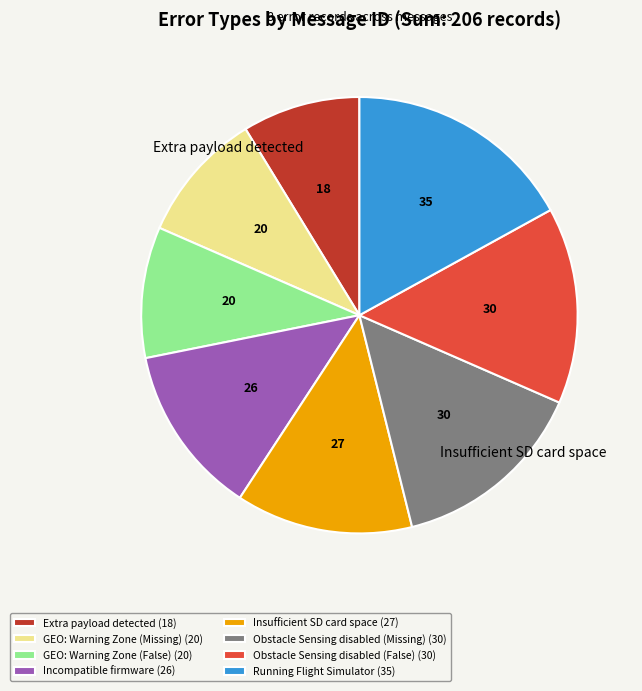

Does any single category account for the majority?

No